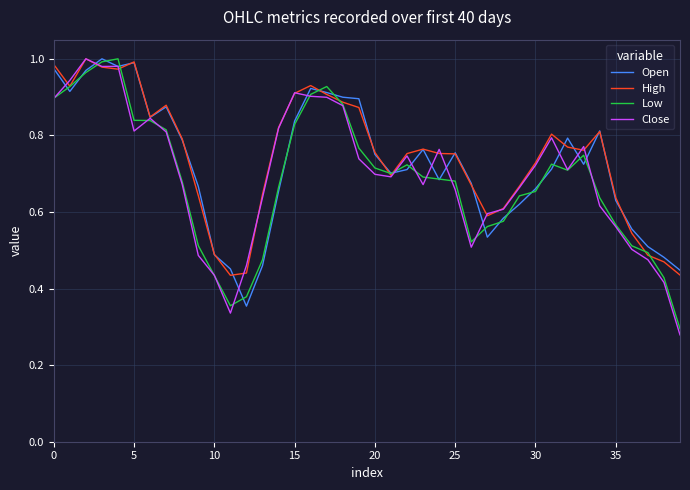

What is the average value of the High series?

0.7